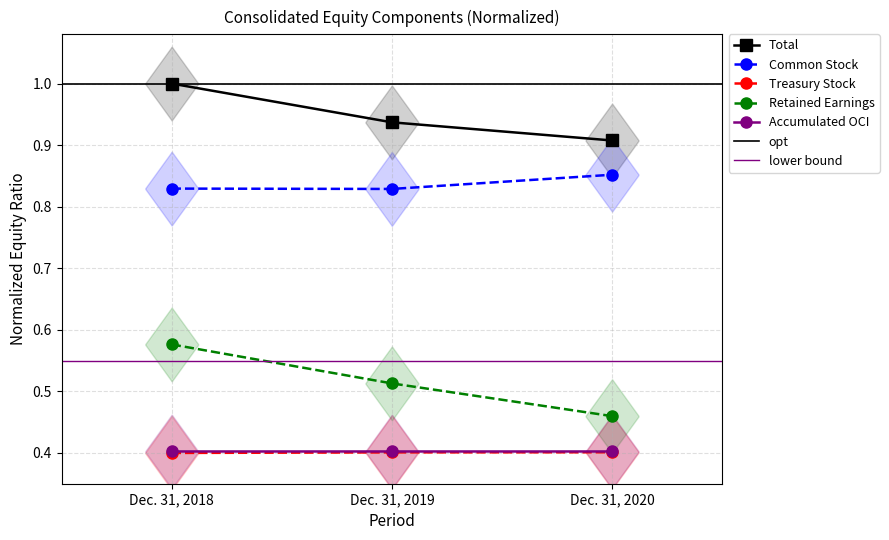

Which category has the highest value in the Treasury Stock series?

Dec. 31, 2020